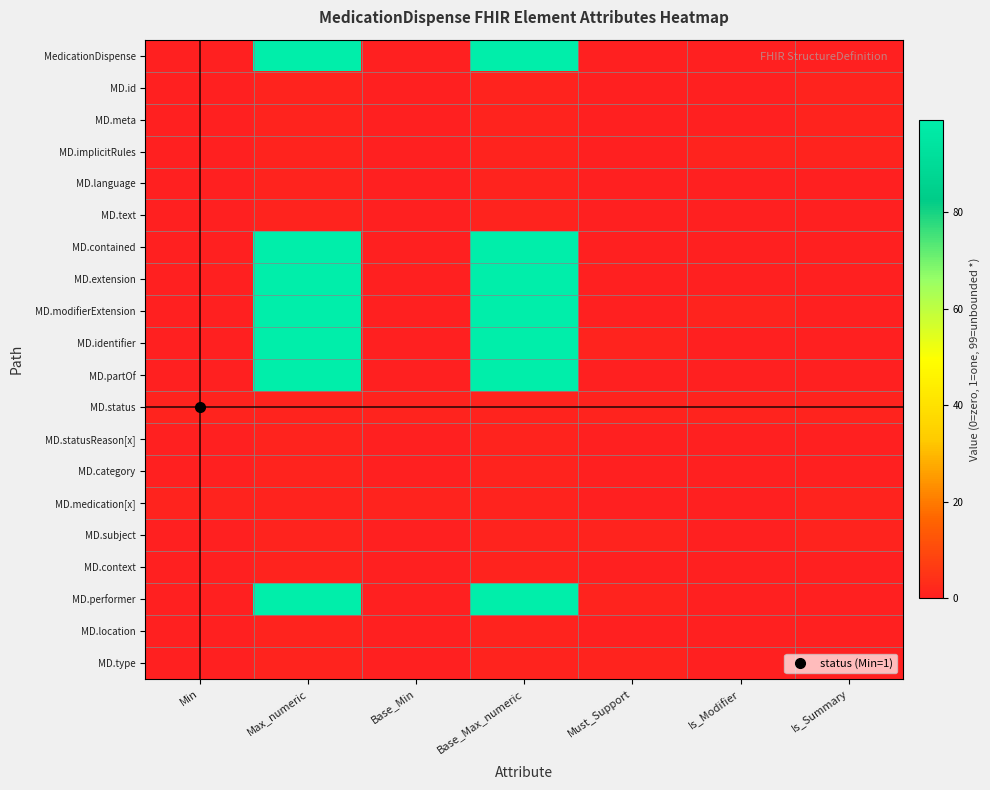

How many categories are shown in the chart?

7